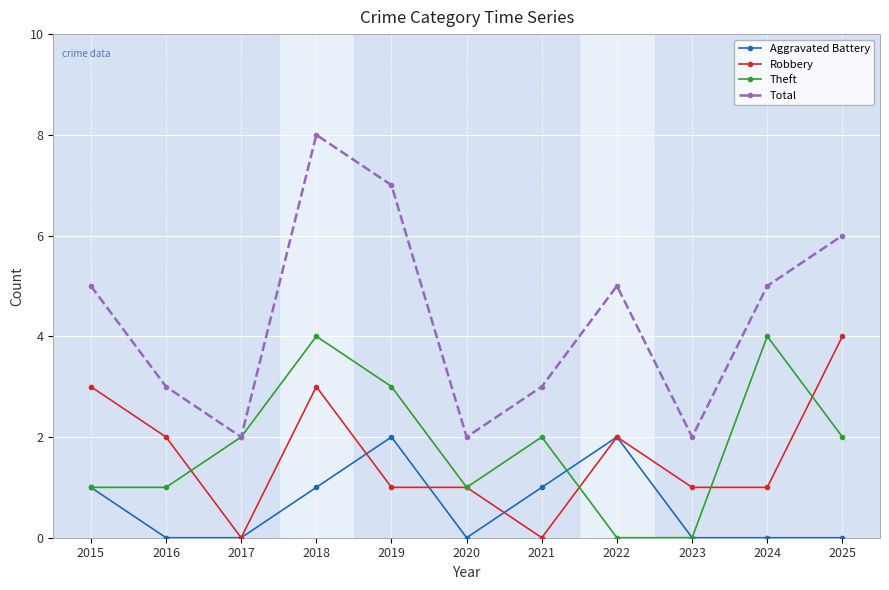

Reading left to right, extract all data points from this chart.

Aggravated Battery: 2015=1	2016=0	2017=0	2018=1	2019=2	2020=0	2021=1	2022=2	2023=0	2024=0	2025=0
Robbery: 2015=3	2016=2	2017=0	2018=3	2019=1	2020=1	2021=0	2022=2	2023=1	2024=1	2025=4
Theft: 2015=1	2016=1	2017=2	2018=4	2019=3	2020=1	2021=2	2022=0	2023=0	2024=4	2025=2
Total: 2015=5	2016=3	2017=2	2018=8	2019=7	2020=2	2021=3	2022=5	2023=2	2024=5	2025=6